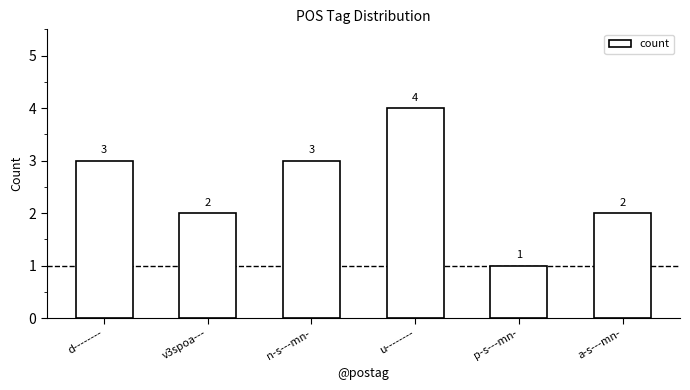

Count the values in the range 2 to 3.

4